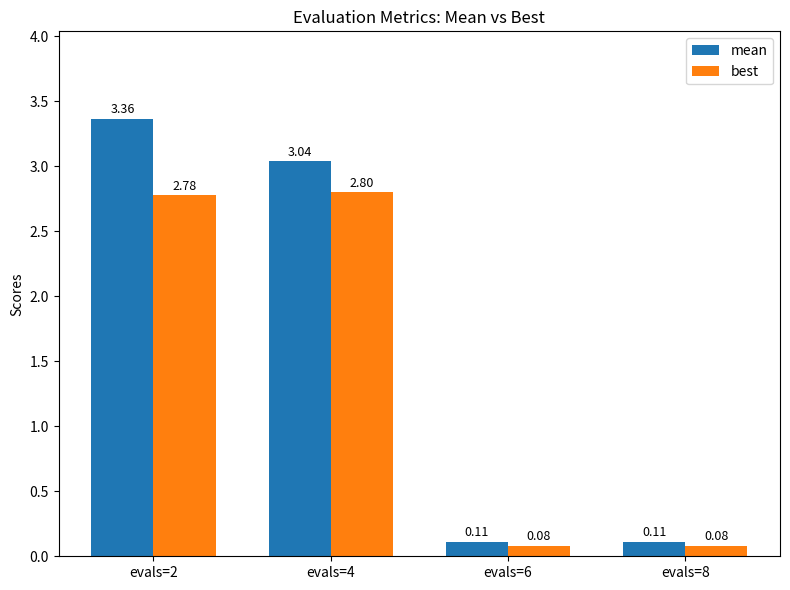

Which series has the largest range (max minus min)?

mean